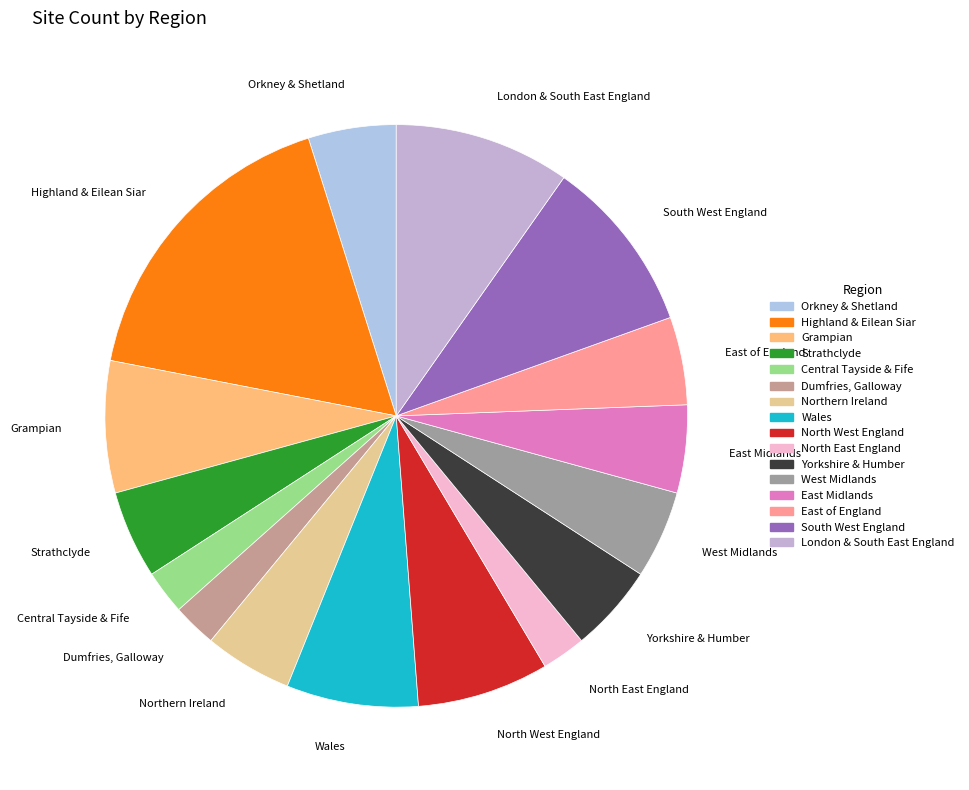

Count the number of slices in the pie.

16